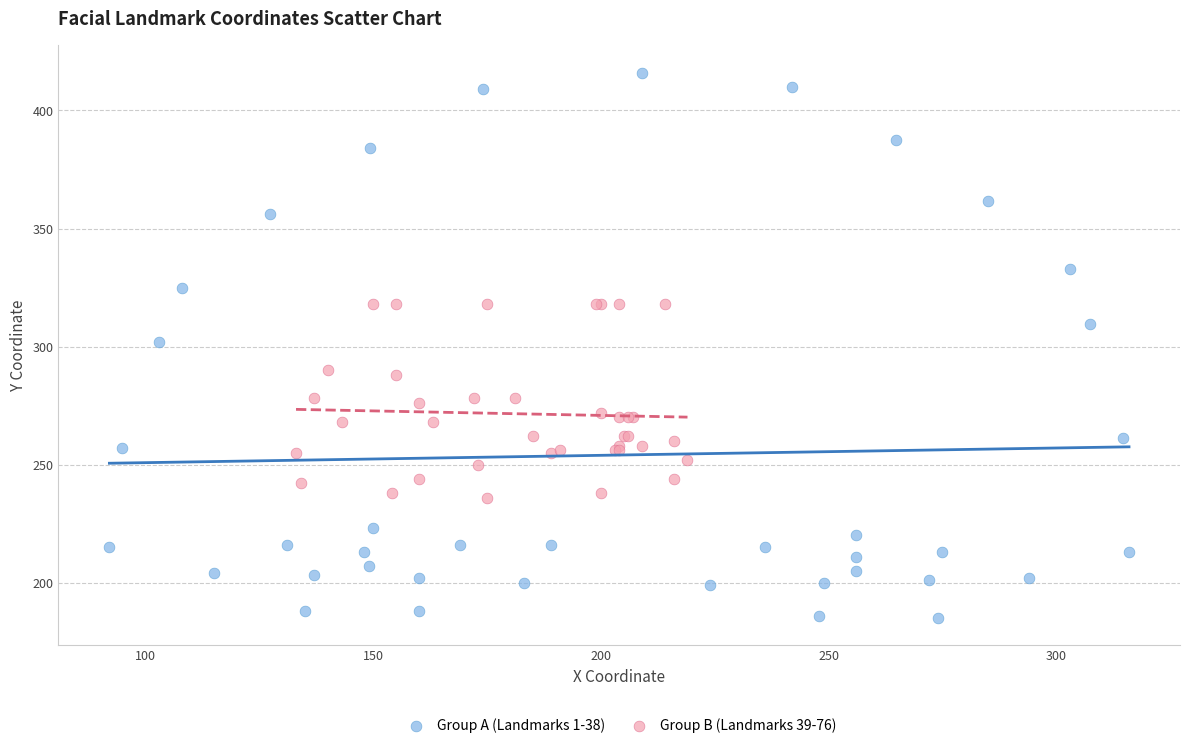

Which series contains the lowest Y value?

Group A (Landmarks 1-38)